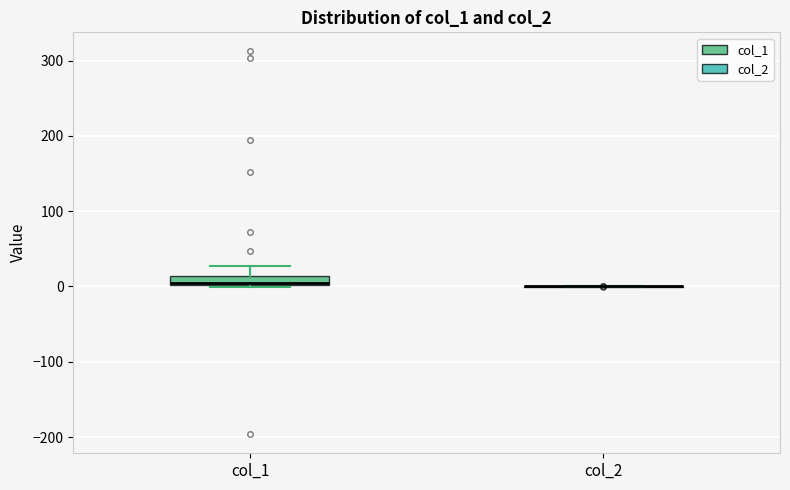

Comparing the boxes themselves (not the whiskers), which one is the tallest?

col_1